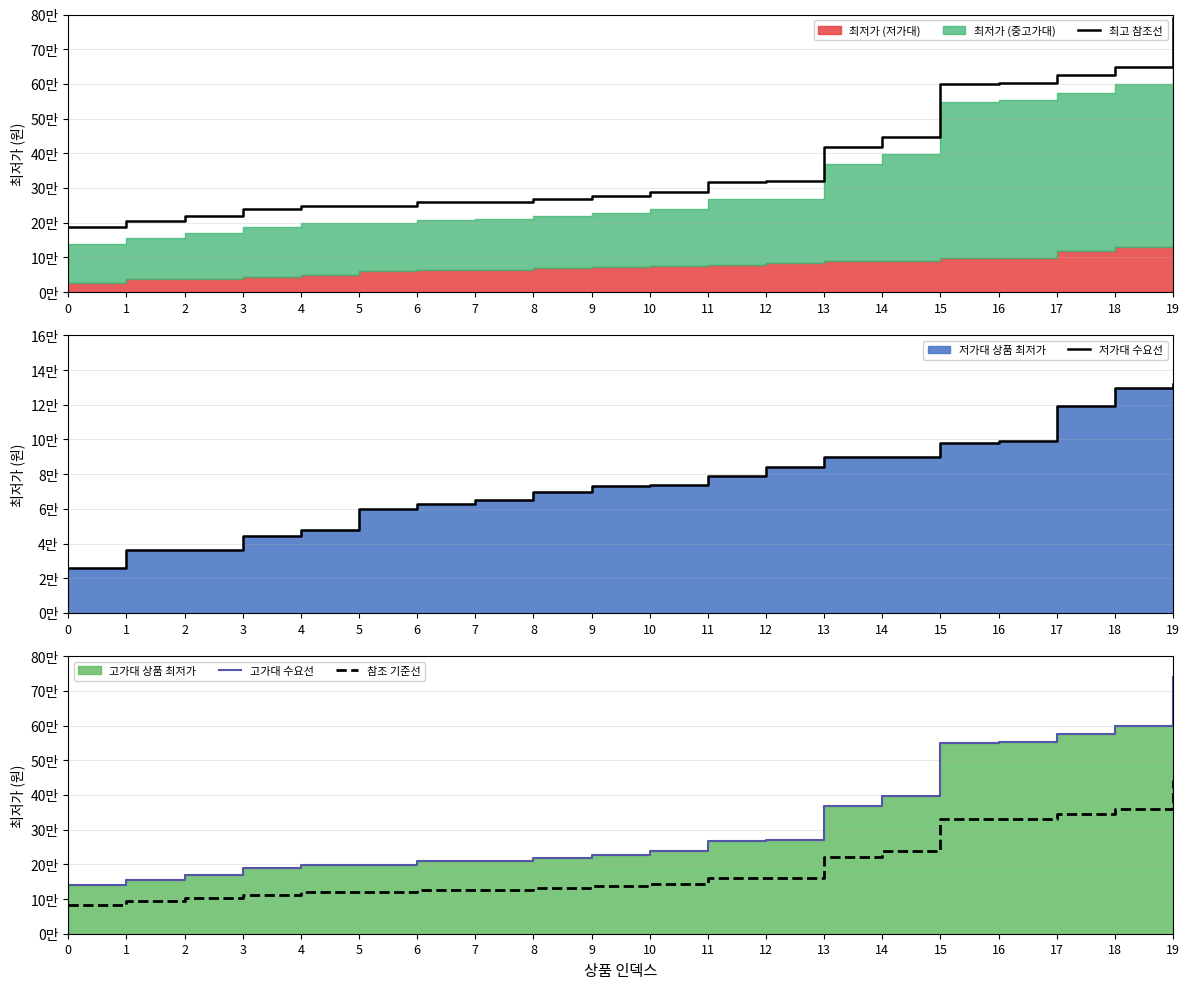

True or false: 최고 참조선 has a value of 841566 at 15.

False